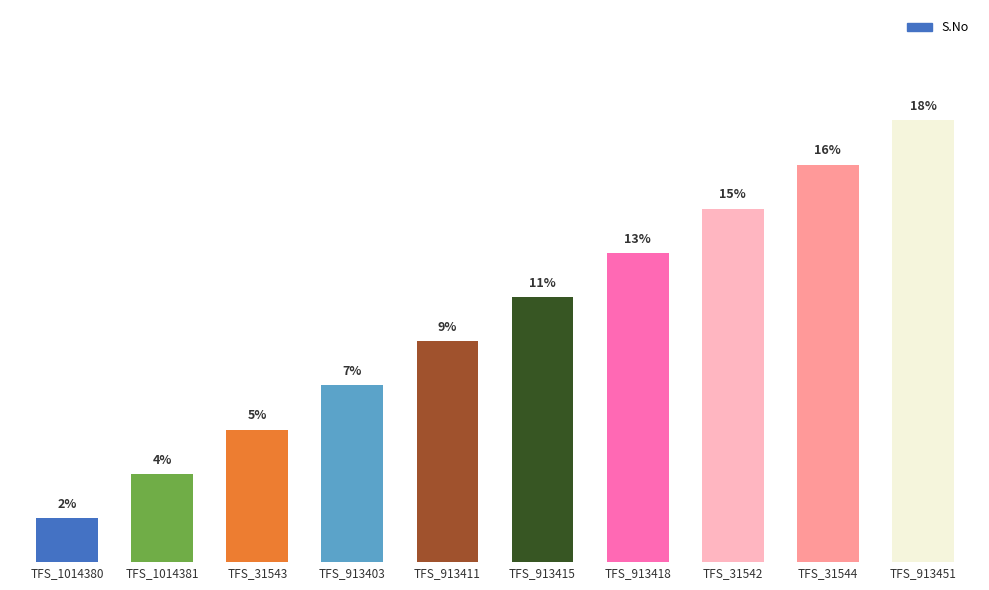

At which category does the chart reach its peak across all series?

TFS_913451